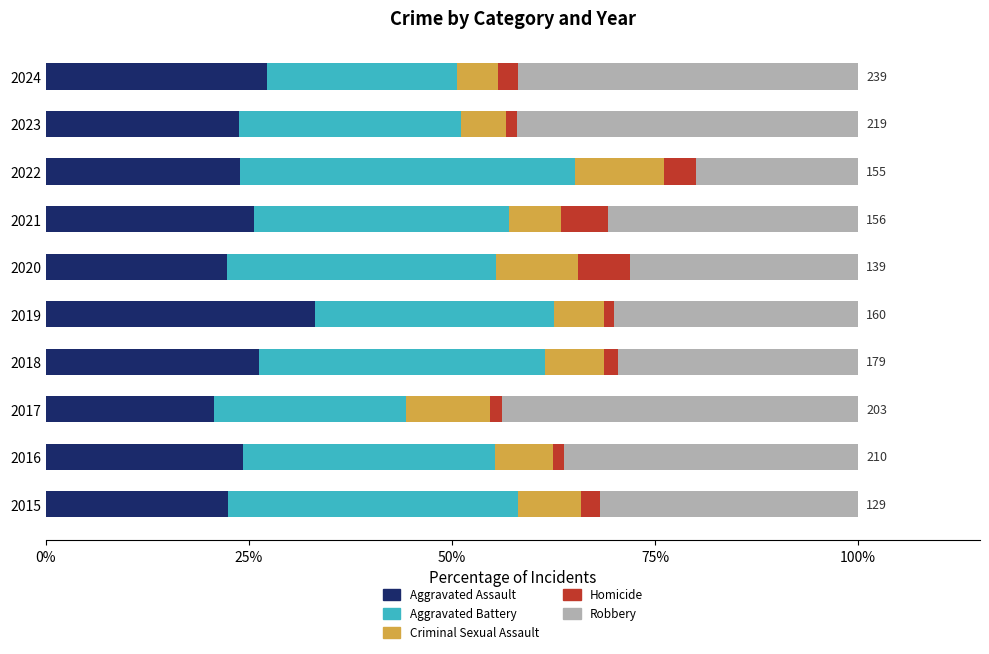

Count the number of categories in the chart.

10